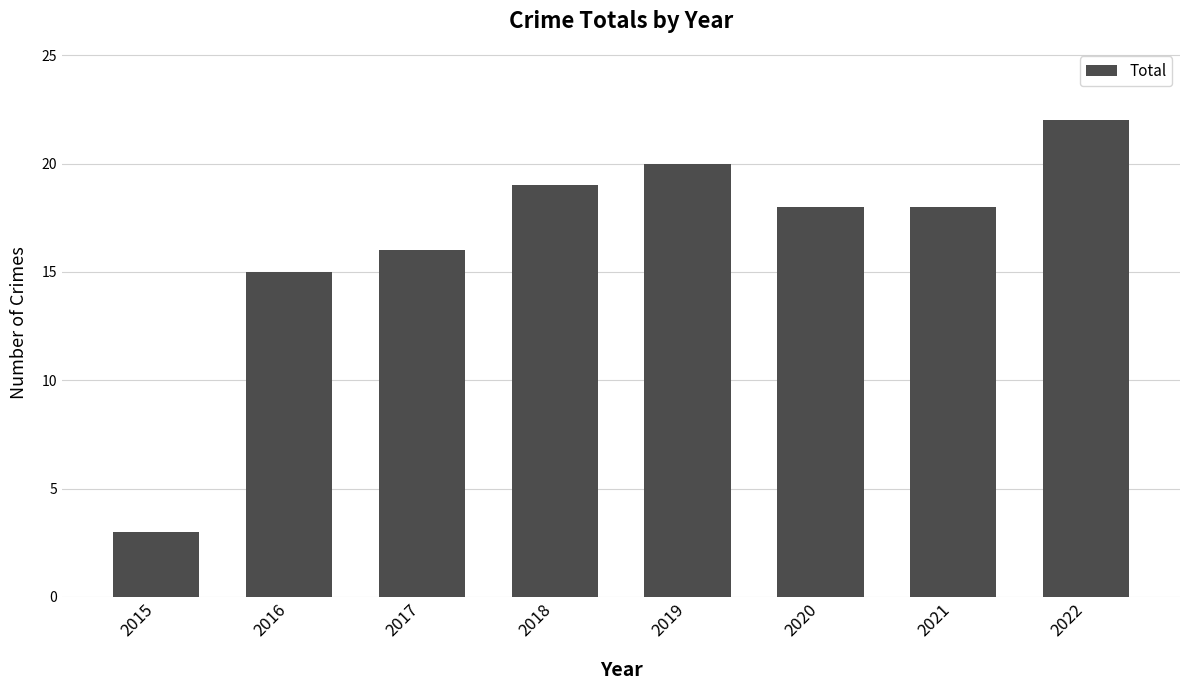

Reading left to right, transcribe all the data shown in this chart.

3	15	16	19	20	18	18	22